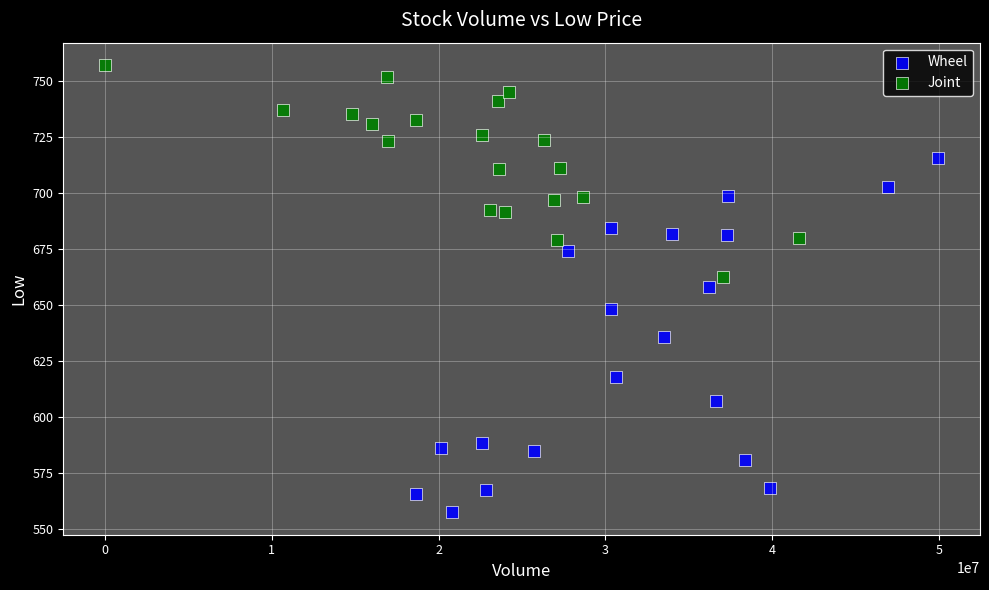

Which series reaches the minimum Y coordinate?

Wheel